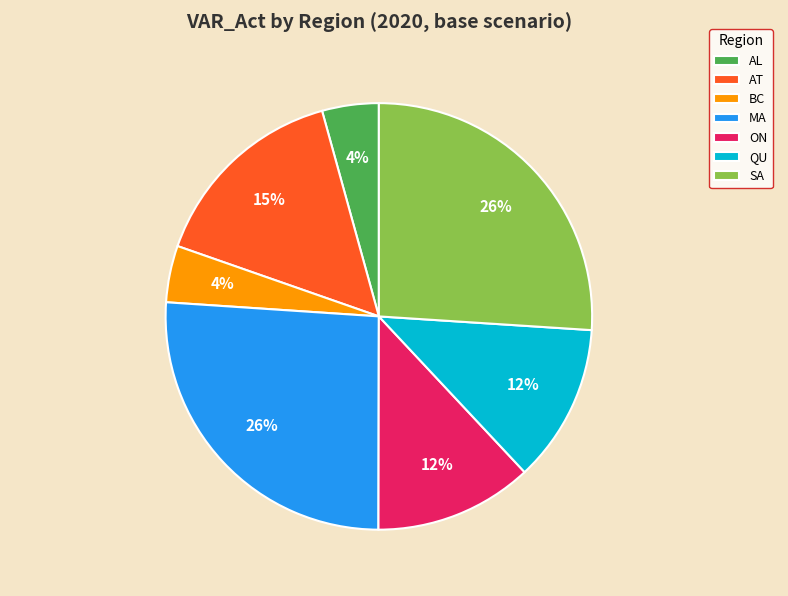

To the nearest percent, what portion does AT represent?

15%